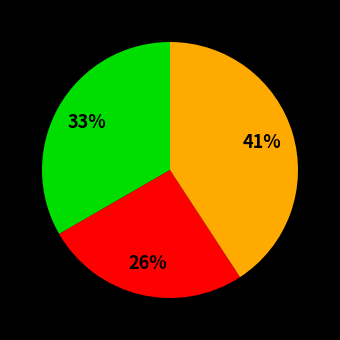

Is there any slice that represents more than half of the pie?

No